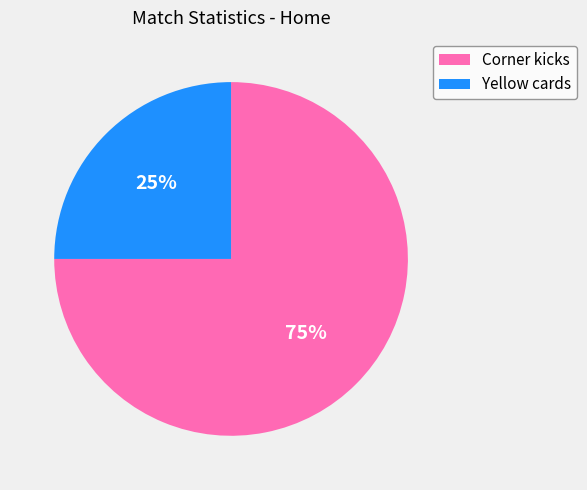

Approximately how many times larger is the value at Yellow cards compared to Corner kicks?

0.3